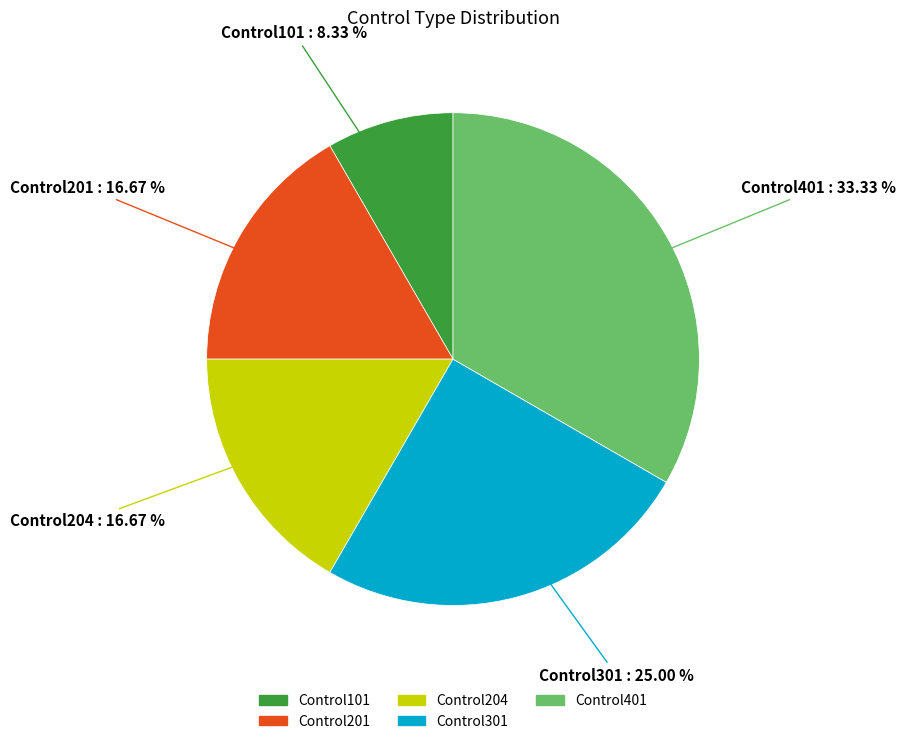

What is the total percentage of Control101 and Control201?

25.0%